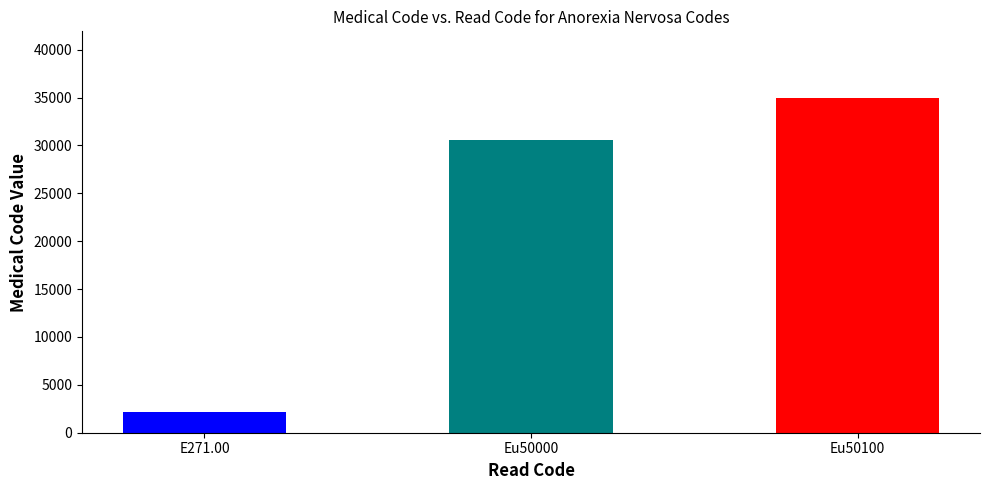

Where is the data nearest to the value 18532?

Eu50000